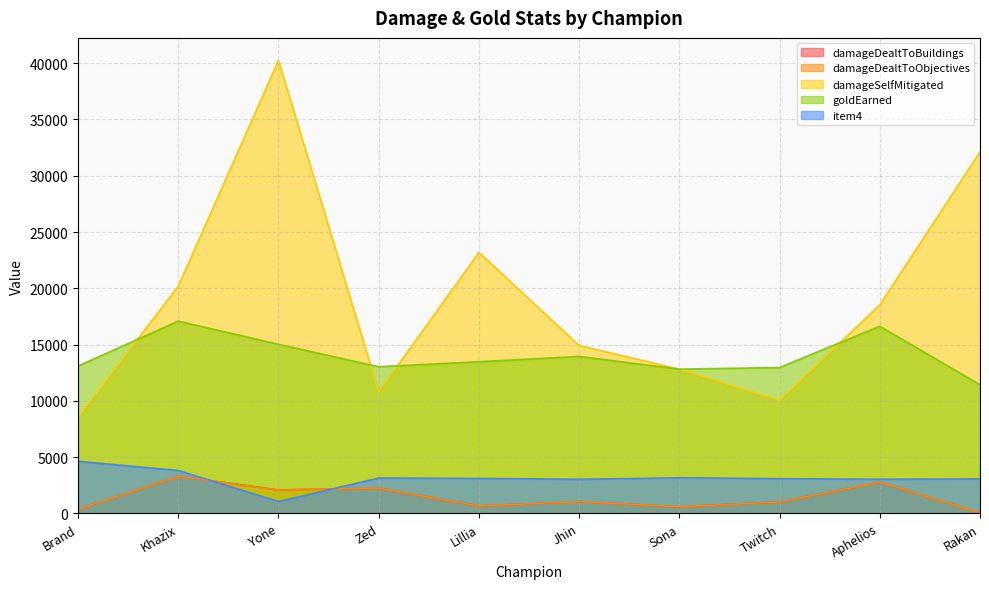

At which category does damageSelfMitigated reach its first local valley?

Zed